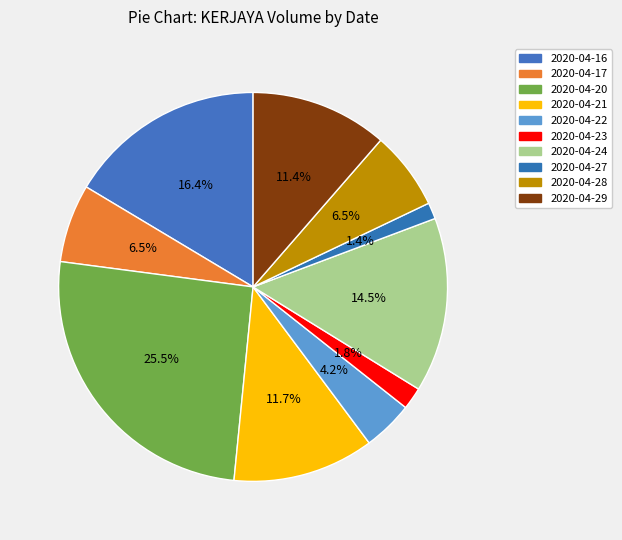

Which slice is the largest?

2020-04-20